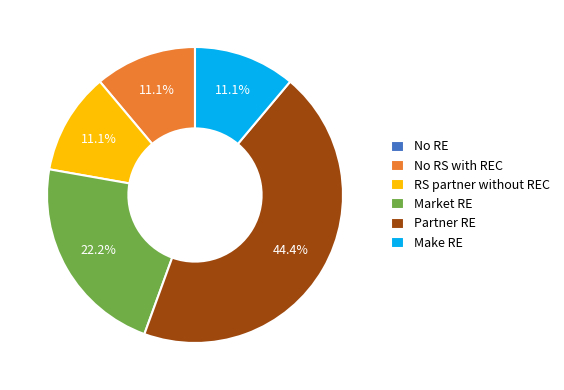

What portion of the pie excludes No RS with REC?

88.9%